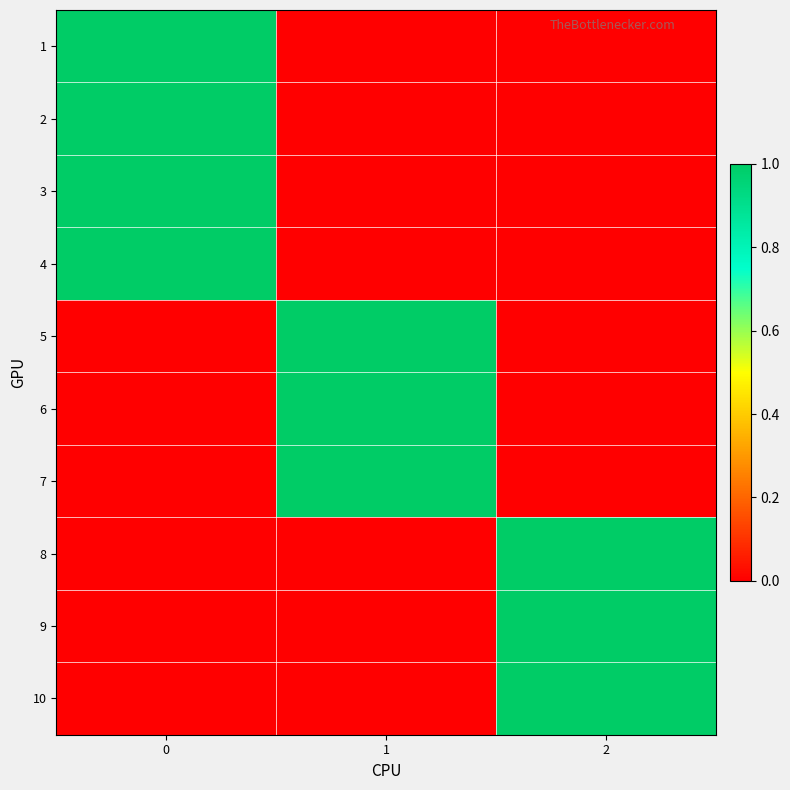

What is the spread (max minus min) of values at 2?

1